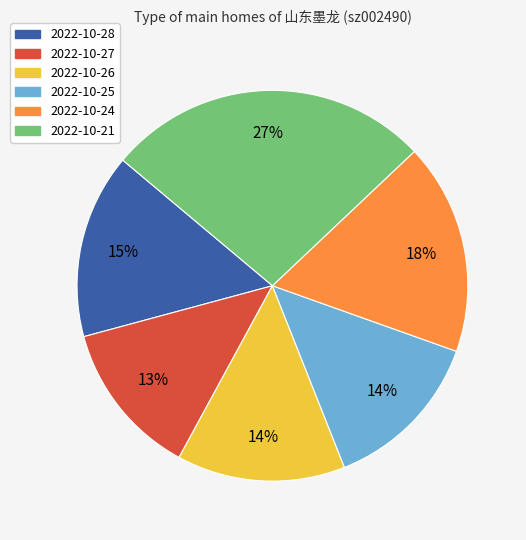

What is the smallest slice in the pie chart?

2022-10-27